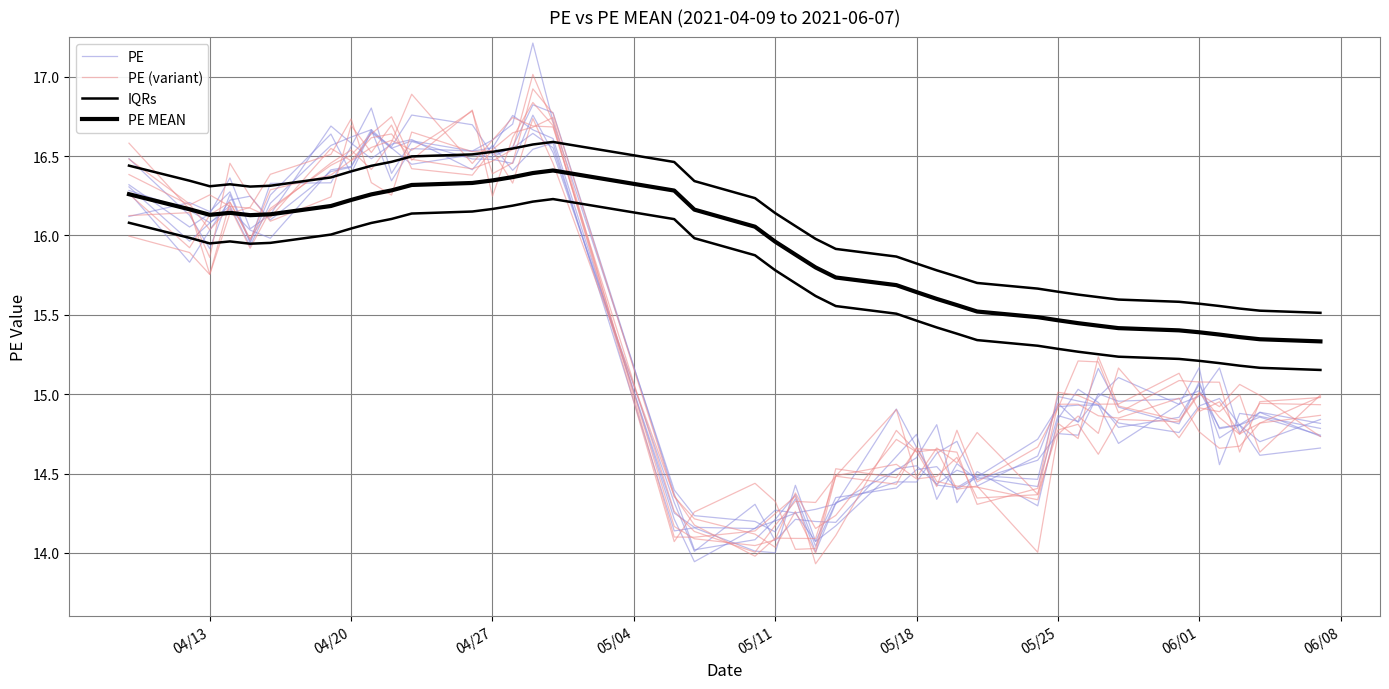

In PE MEAN, how many points are higher than both neighbors (excluding endpoints)?

2